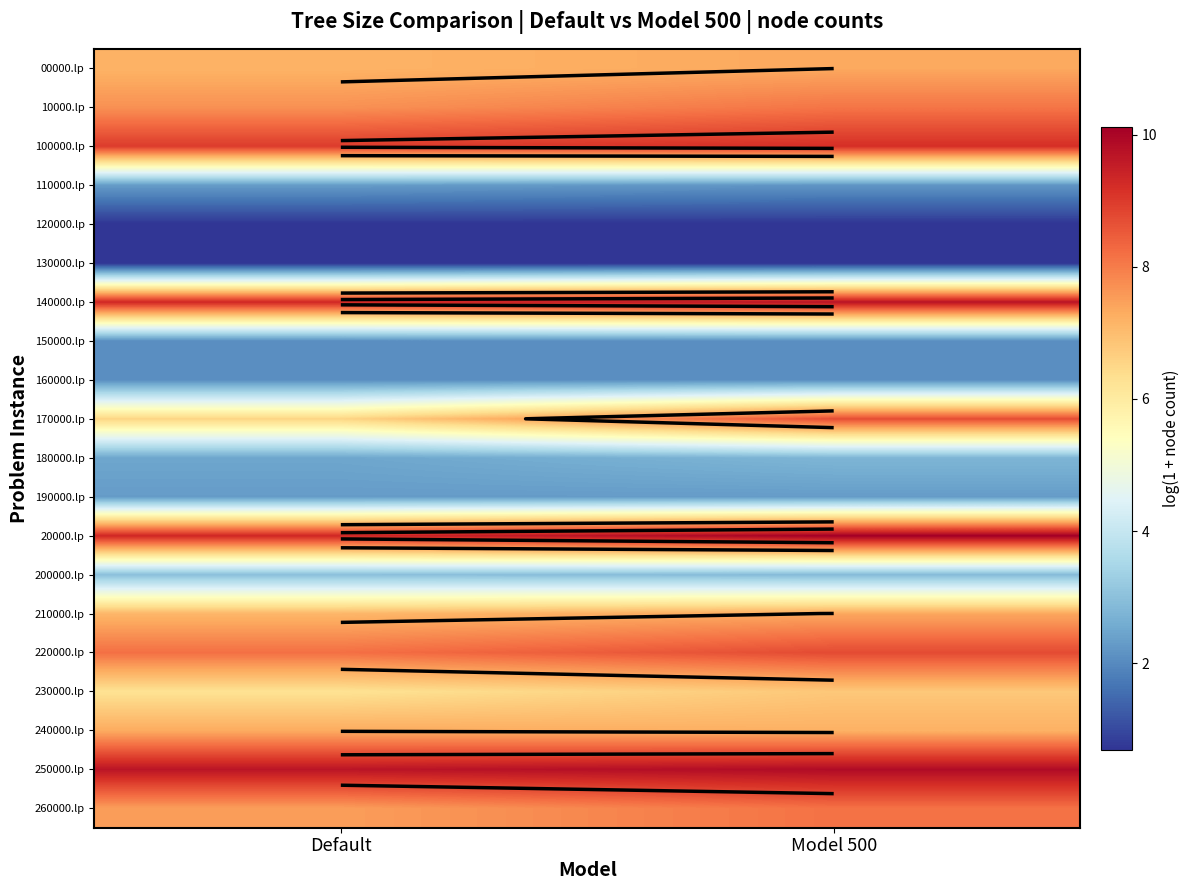

What is the greatest value displayed?

10.1